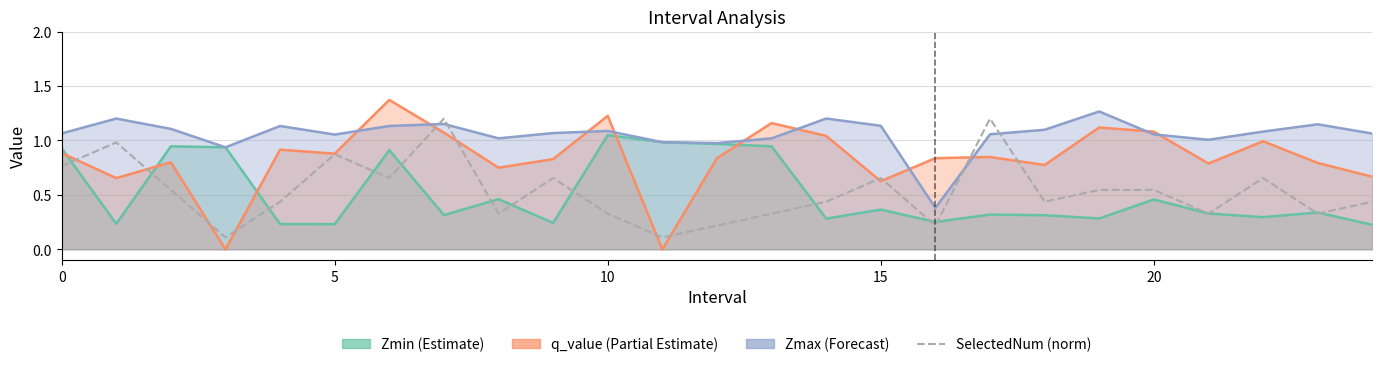

Reading right to left, what are all the values shown in this chart?

0.4	0.3	0.7	0.3	0.5	0.5	0.4	1.2	0.2	0.7	0.4	0.3	0.2	0.1	0.3	0.7	0.3	1.2	0.7	0.9	0.4	0.1	0.5	1.0	0.8